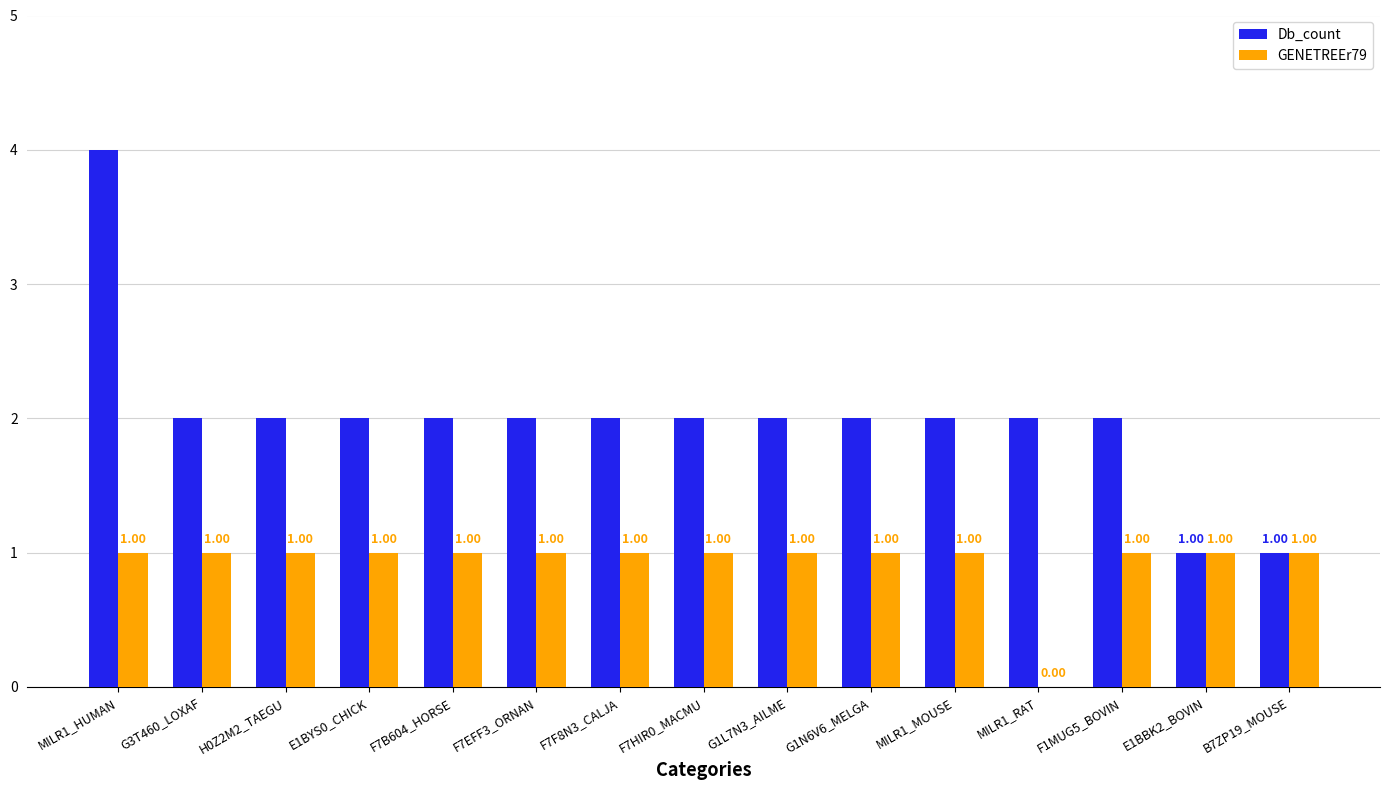

Read the Db_count value at F1MUG5_BOVIN.

2